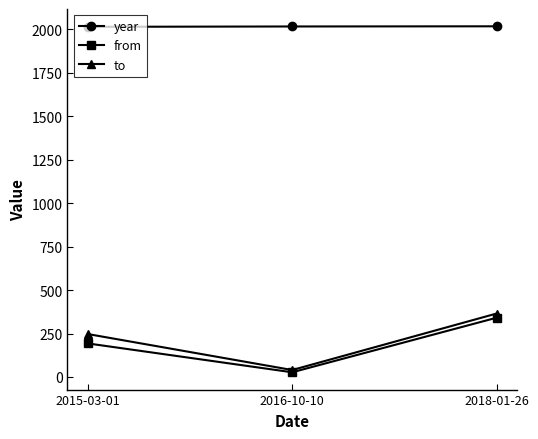

Between 2016-10-10 and 2018-01-26, which series saw the biggest shift?

to